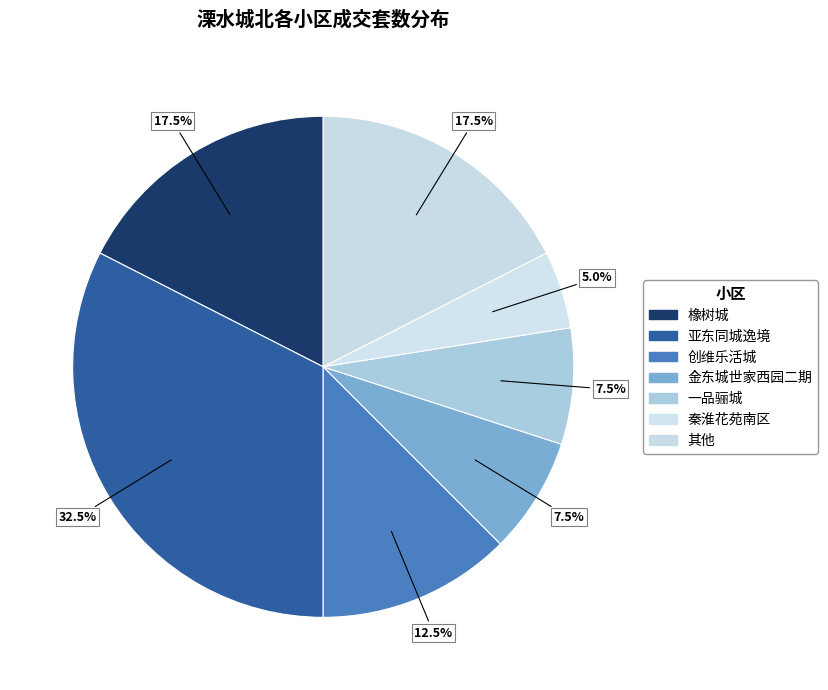

Which slice is the largest?

亚东同城逸境